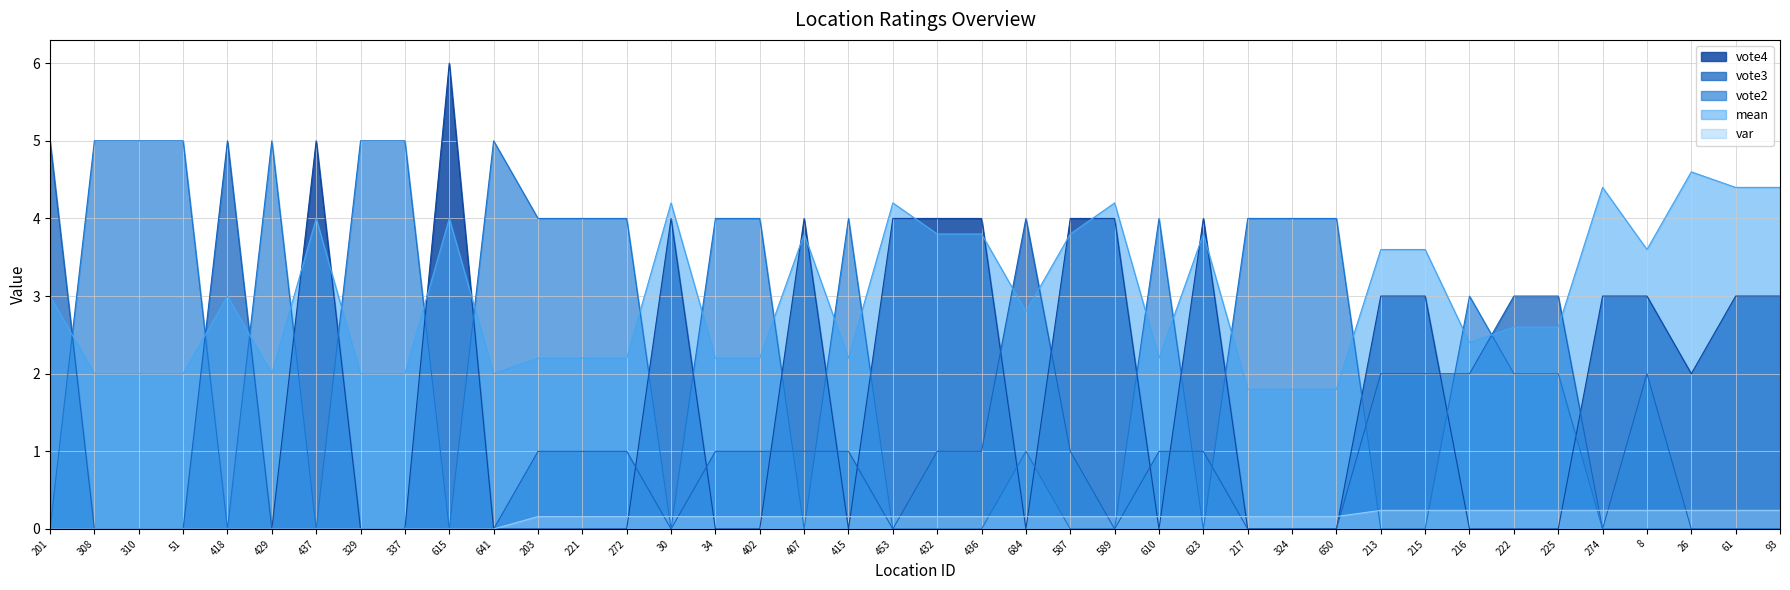

Reading left to right, transcribe all the data shown in this chart.

var: 0.0	0.0	0.0	0.0	0.0	0.0	0.0	0.0	0.0	0.0	0.0	0.2	0.2	0.2	0.2	0.2	0.2	0.2	0.2	0.2	0.2	0.2	0.2	0.2	0.2	0.2	0.2	0.2	0.2	0.2	0.2	0.2	0.2	0.2	0.2	0.2	0.2	0.2	0.2	0.2
mean: 3.0	2.0	2.0	2.0	3.0	2.0	4.0	2.0	2.0	4.0	2.0	2.2	2.2	2.2	4.2	2.2	2.2	3.8	2.2	4.2	3.8	3.8	2.8	3.8	4.2	2.2	3.8	1.8	1.8	1.8	3.6	3.6	2.4	2.6	2.6	4.4	3.6	4.6	4.4	4.4
vote2: 0.0	5.0	5.0	5.0	0.0	5.0	0.0	5.0	5.0	0.0	5.0	4.0	4.0	4.0	0.0	4.0	4.0	0.0	4.0	0.0	0.0	0.0	1.0	0.0	0.0	4.0	0.0	4.0	4.0	4.0	0.0	0.0	3.0	2.0	2.0	0.0	0.0	0.0	0.0	0.0
vote3: 5.0	0.0	0.0	0.0	5.0	0.0	0.0	0.0	0.0	0.0	0.0	1.0	1.0	1.0	0.0	1.0	1.0	1.0	1.0	0.0	1.0	1.0	4.0	1.0	0.0	1.0	1.0	0.0	0.0	0.0	2.0	2.0	2.0	3.0	3.0	0.0	2.0	0.0	0.0	0.0
vote4: 0.0	0.0	0.0	0.0	0.0	0.0	5.0	0.0	0.0	6.0	0.0	0.0	0.0	0.0	4.0	0.0	0.0	4.0	0.0	4.0	4.0	4.0	0.0	4.0	4.0	0.0	4.0	0.0	0.0	0.0	3.0	3.0	0.0	0.0	0.0	3.0	3.0	2.0	3.0	3.0